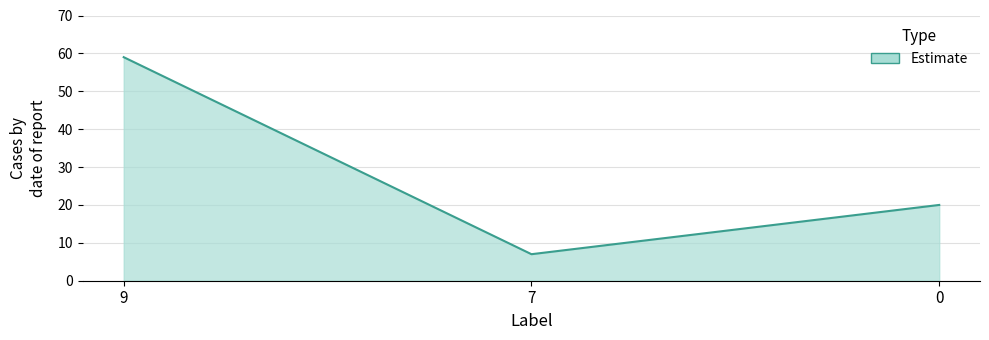

What is the sum of the values at 0 and 9?

79